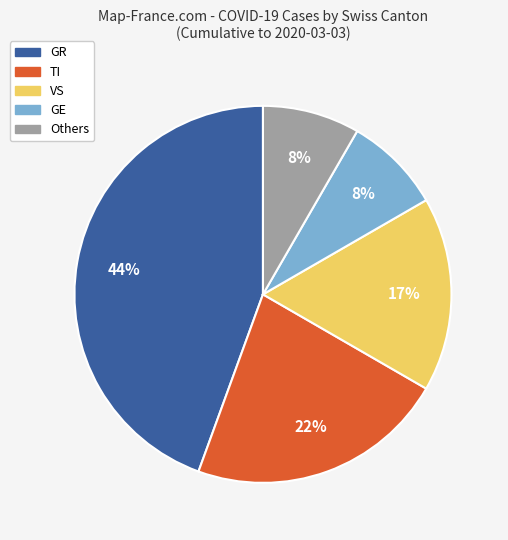

Is the sum of GE and GR greater than half?

Yes